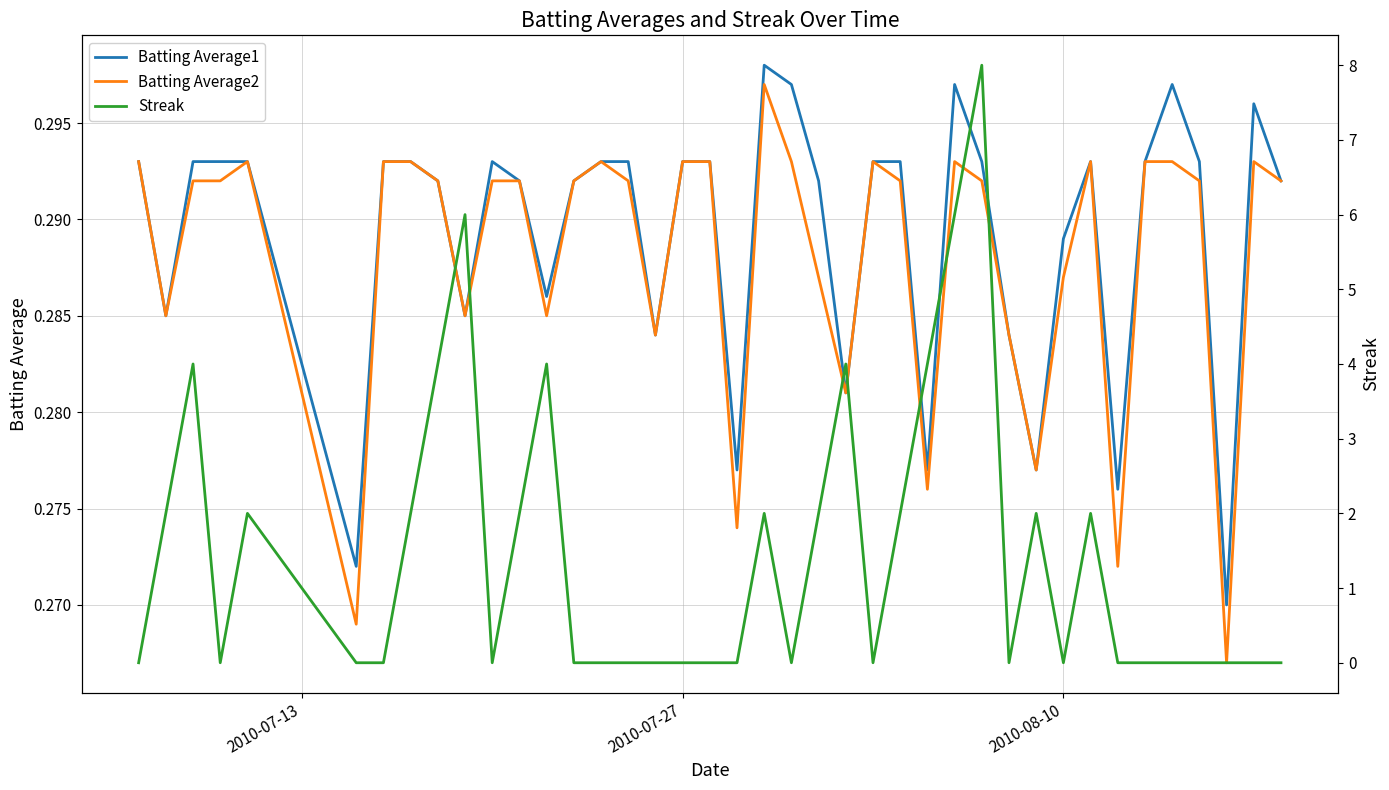

How many interior local valleys does the Batting Average2 series have?

11